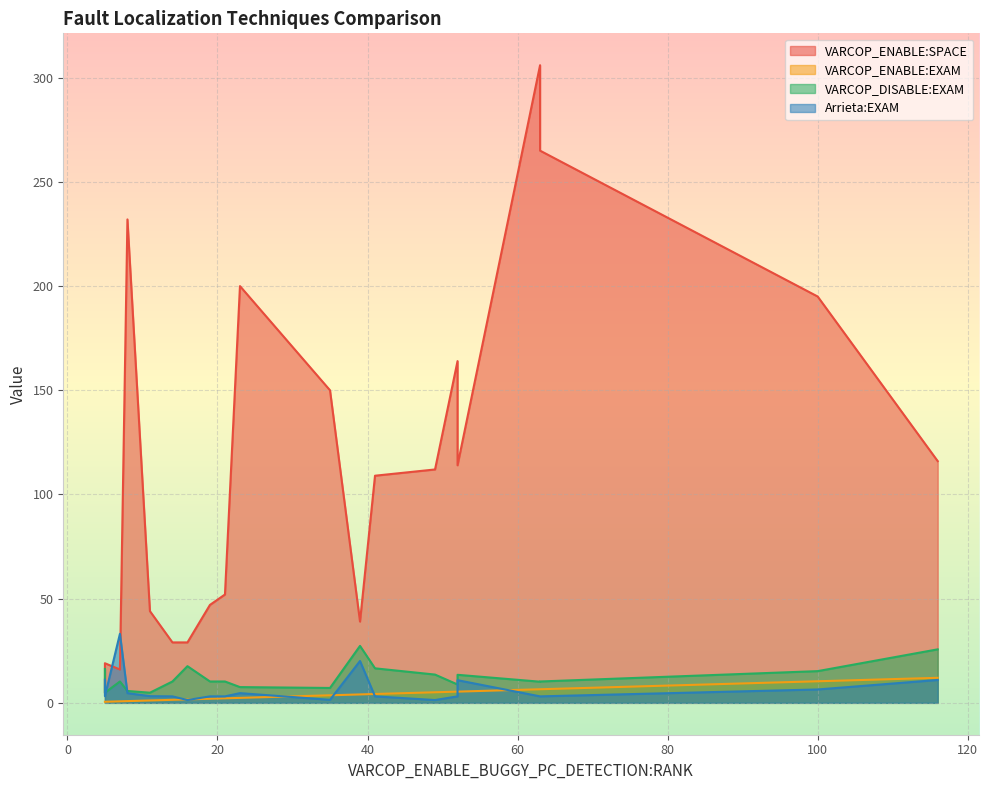

Rank the categories by VARCOP_ENABLE:SPACE value from lowest to highest.

9, 4, 8, 1, 3, 19, 17, 11, 7, 15, 13, 0, 5, 10, 12, 2, 6, 16, 18, 14